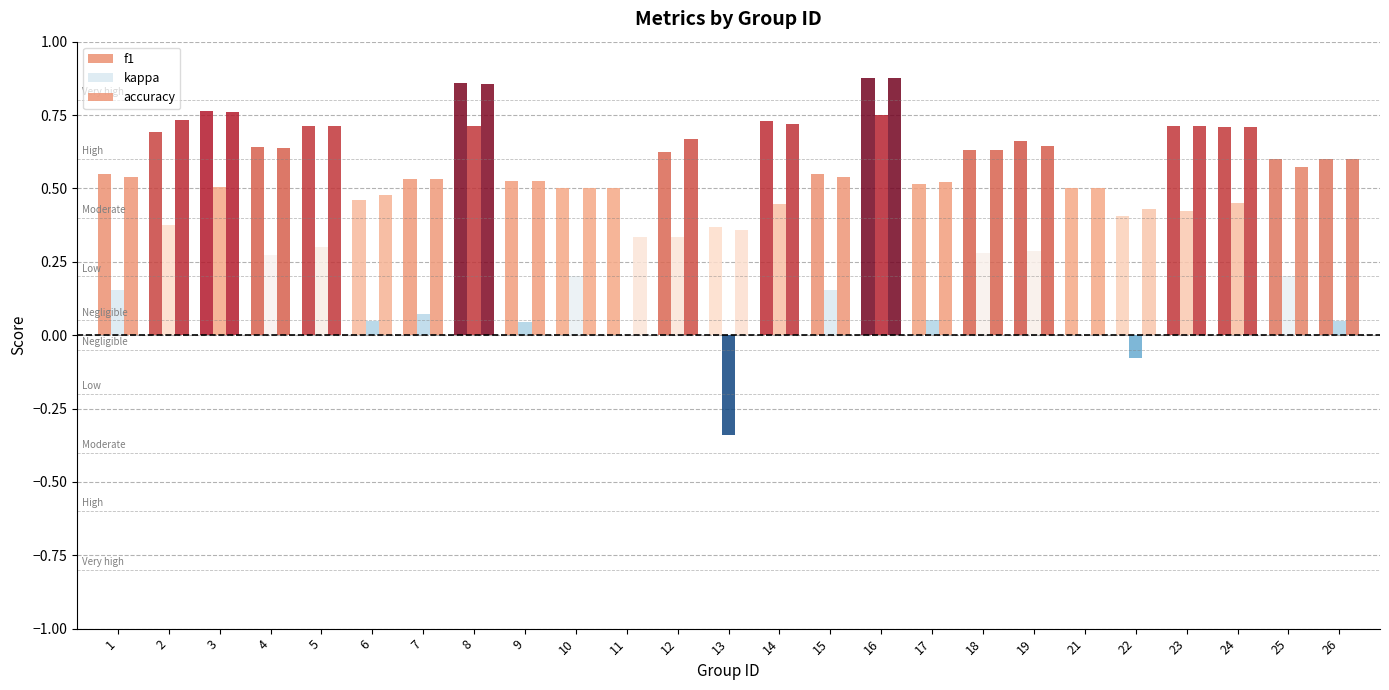

What is the sum of the accuracy values at 15 and 7?

1.1